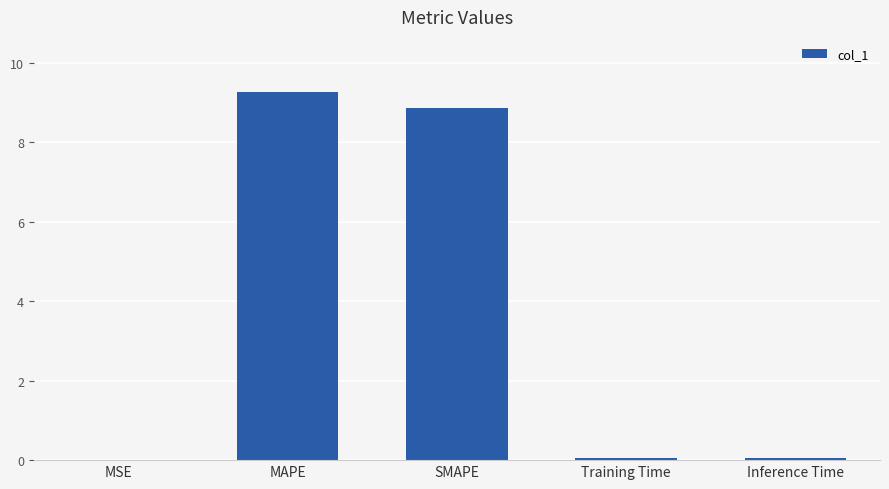

Count the number of categories in the chart.

5